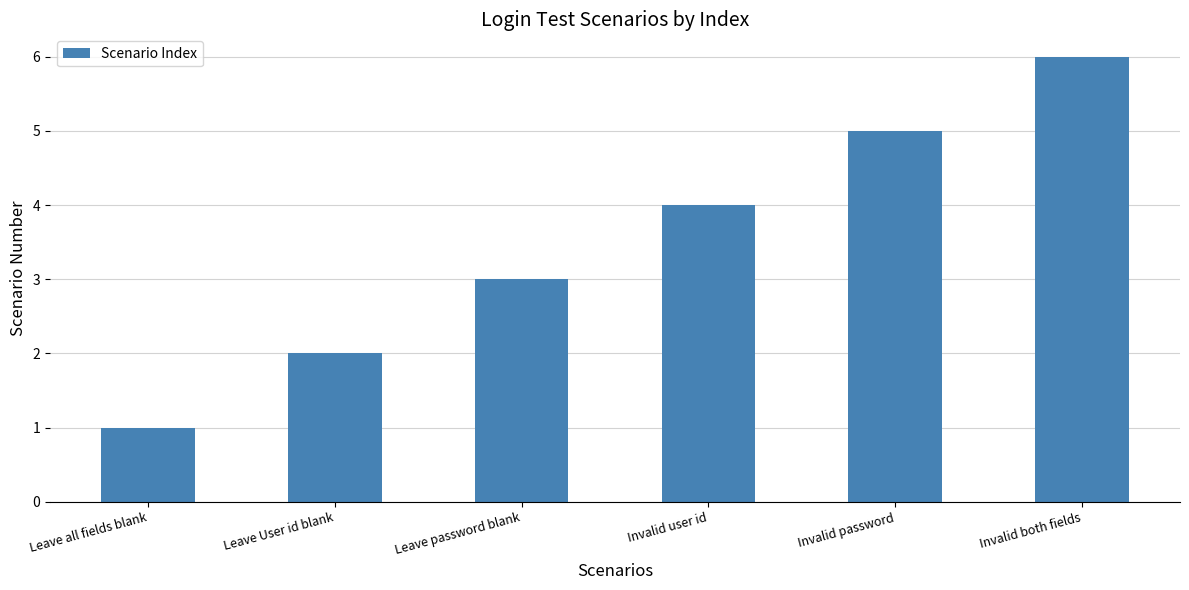

List the labels in order of value, largest first.

Invalid both fields, Invalid password, Invalid user id, Leave password blank, Leave User id blank, Leave all fields blank